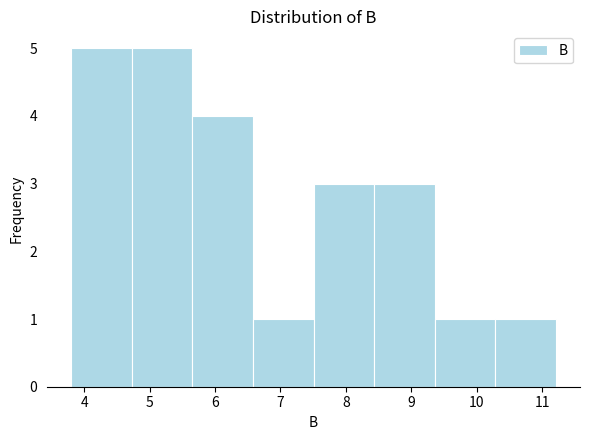

Reading left to right, list every bar in this chart as the range it spans on the x-axis followed by its height. Neither the bar edges nor the heights are printed on the chart, so give them approximately, as read against the axes.

3.8 to 4.7: 5
4.7 to 5.7: 5
5.7 to 6.6: 4
6.6 to 7.5: 1
7.5 to 8.4: 3
8.4 to 9.4: 3
9.4 to 10.3: 1
10.3 to 11.2: 1